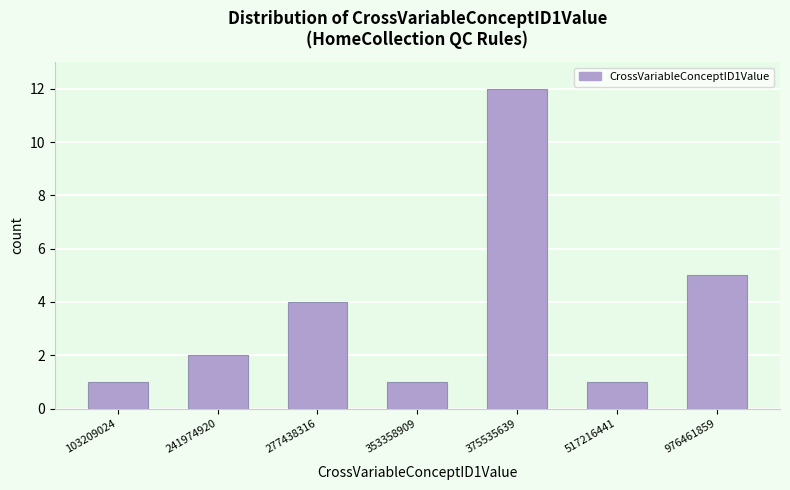

Reading left to right, list all the values displayed in this chart.

103209024=1	241974920=2	277438316=4	353358909=1	375535639=12	517216441=1	976461859=5